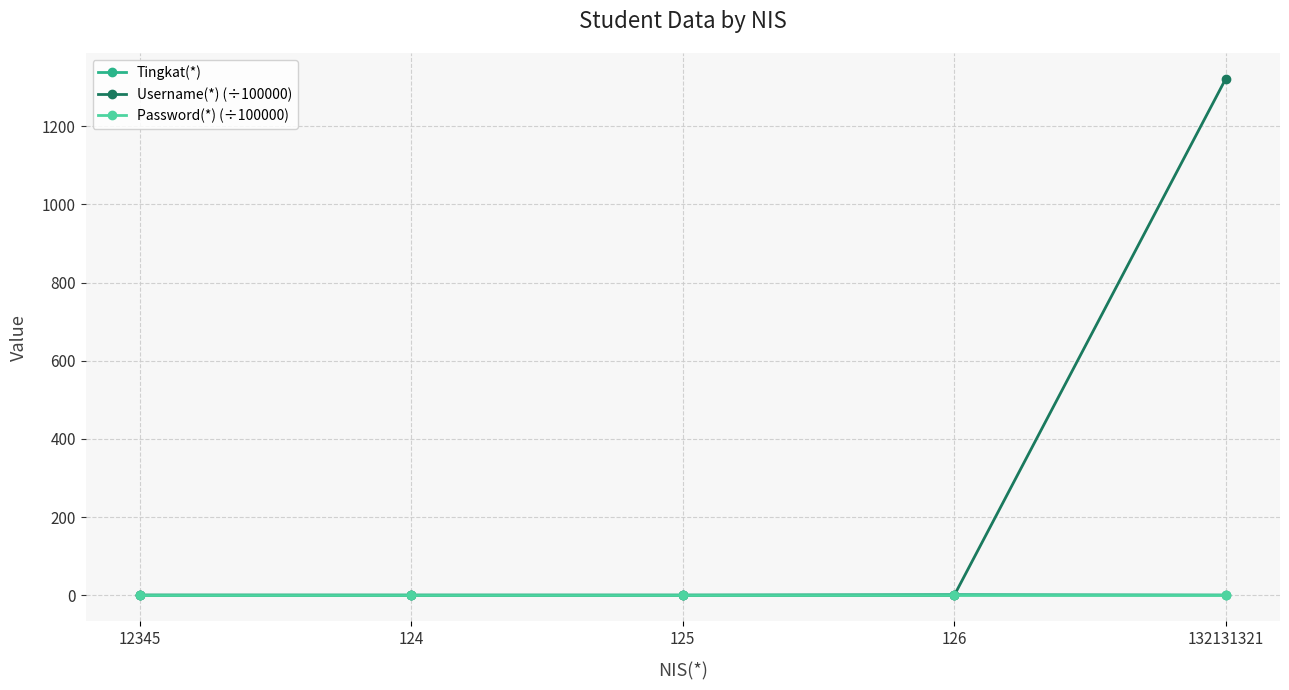

Count the number of categories in the chart.

5